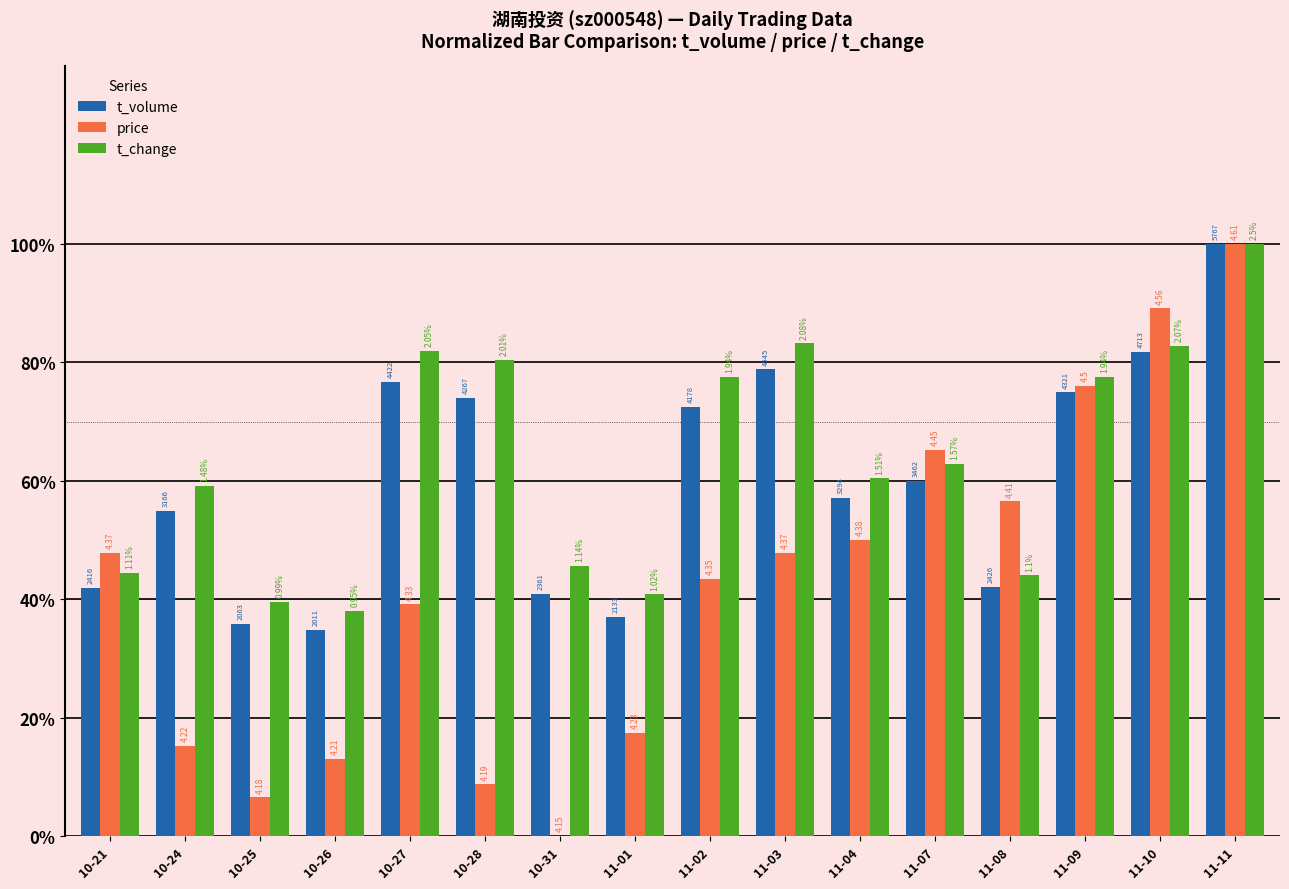

Which has a higher value, 11-02 or 10-31?

11-02